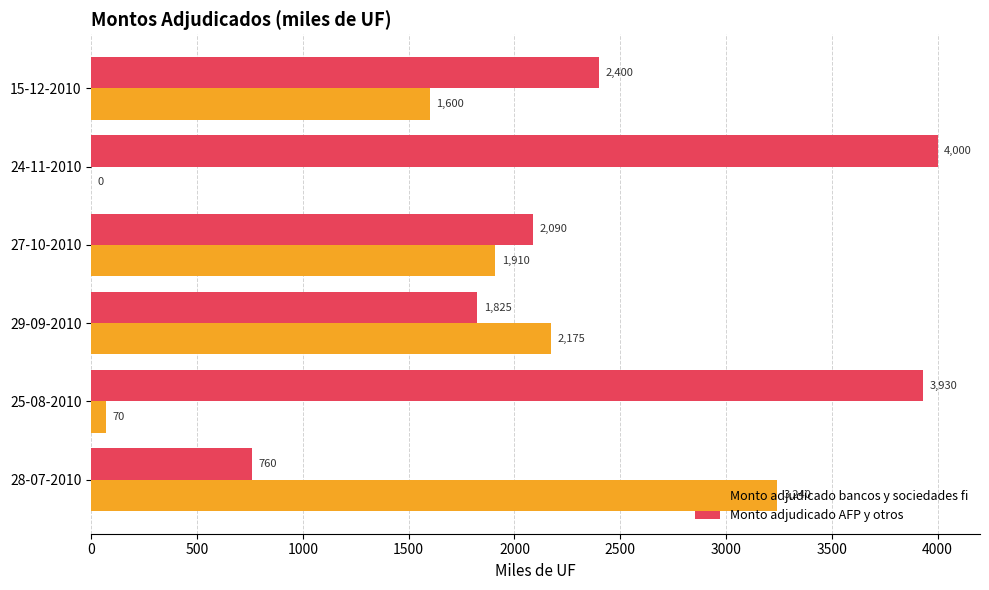

What is the maximum value shown in the chart?

4000